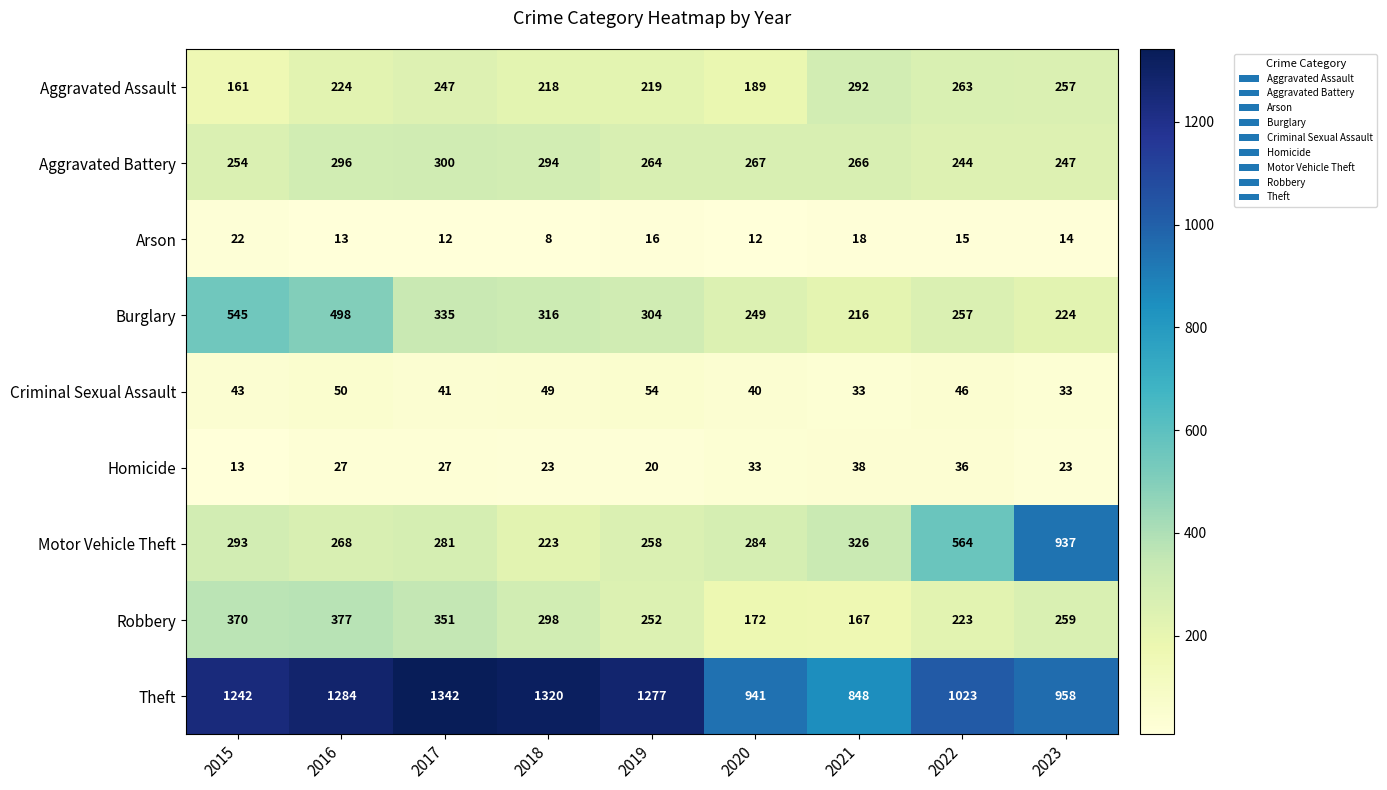

List the series in order of their peak value, highest first.

Theft, Motor Vehicle Theft, Burglary, Robbery, Aggravated Battery, Aggravated Assault, Criminal Sexual Assault, Homicide, Arson